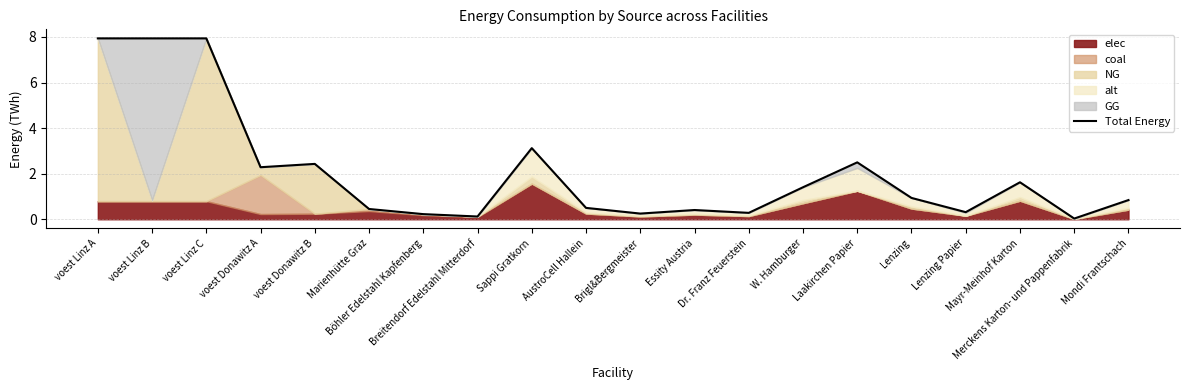

Rank the categories by value from highest to lowest.

voest Linz A, voest Linz B, voest Linz C, Sappi Gratkorn, Laakirchen Papier, voest Donawitz B, voest Donawitz A, Mayr-Meinhof Karton, W. Hamburger, Lenzing, Mondi Frantschach, AustroCell Hallein, Marienhütte Graz, Essity Austria, Lenzing Papier, Dr. Franz Feuerstein, Brigl&Bergmeister, Böhler Edelstahl Kapfenberg, Breitendorf Edelstahl Mitterdorf, Merckens Karton- und Pappenfabrik